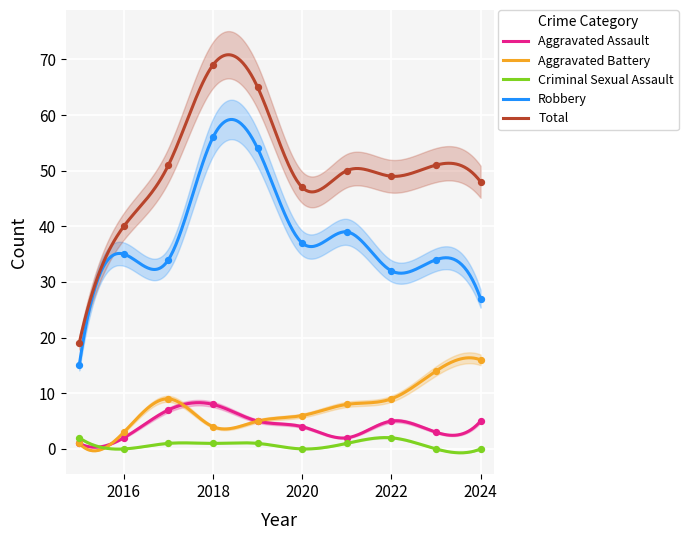

At how many categories does at least one series exceed 14?

10